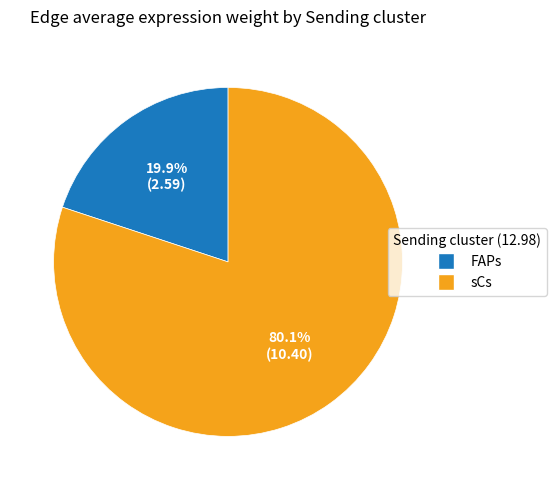

How many segments does this pie chart have?

2